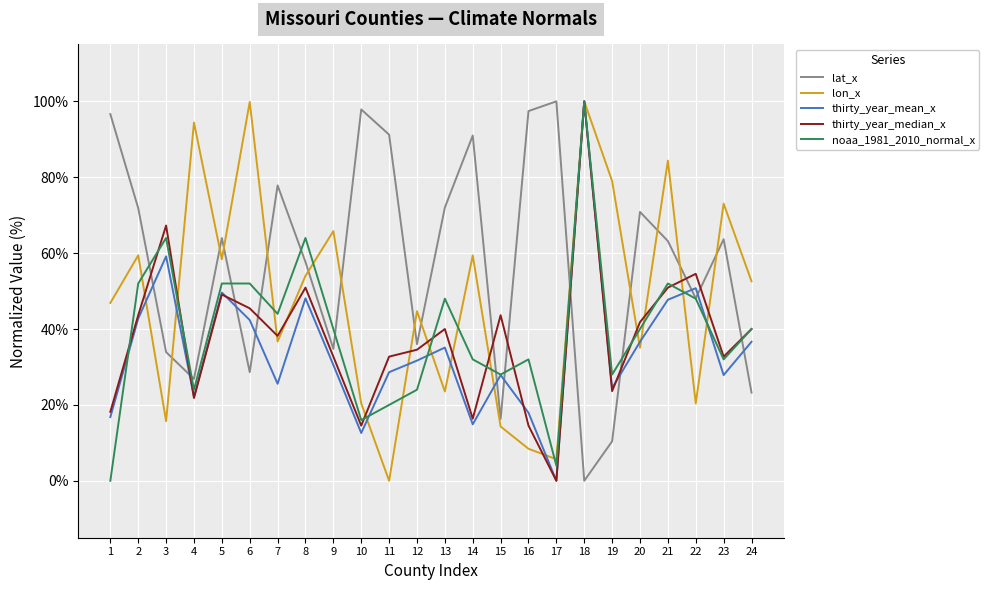

Where does the noaa_1981_2010_normal_x series first go above 40?

2